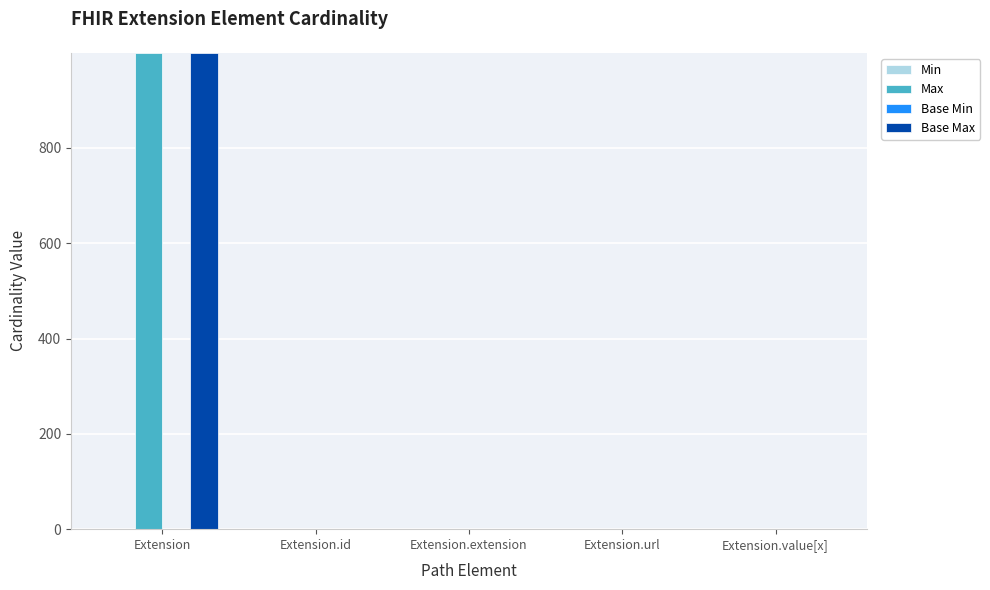

At which category does the chart reach its peak across all series?

Extension